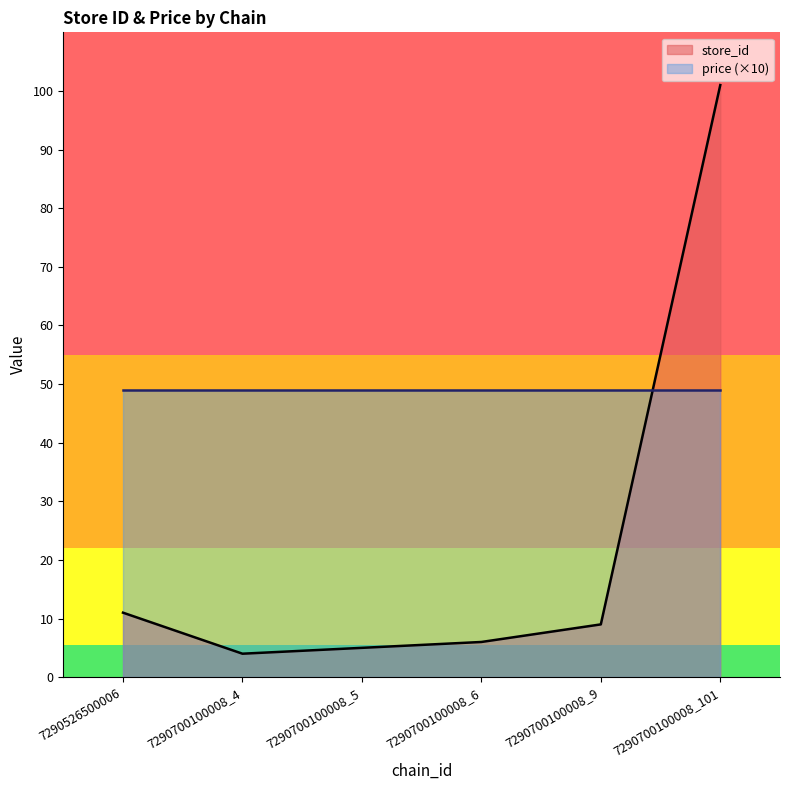

Read the value at 7290700100008_6, to the nearest 5.

5